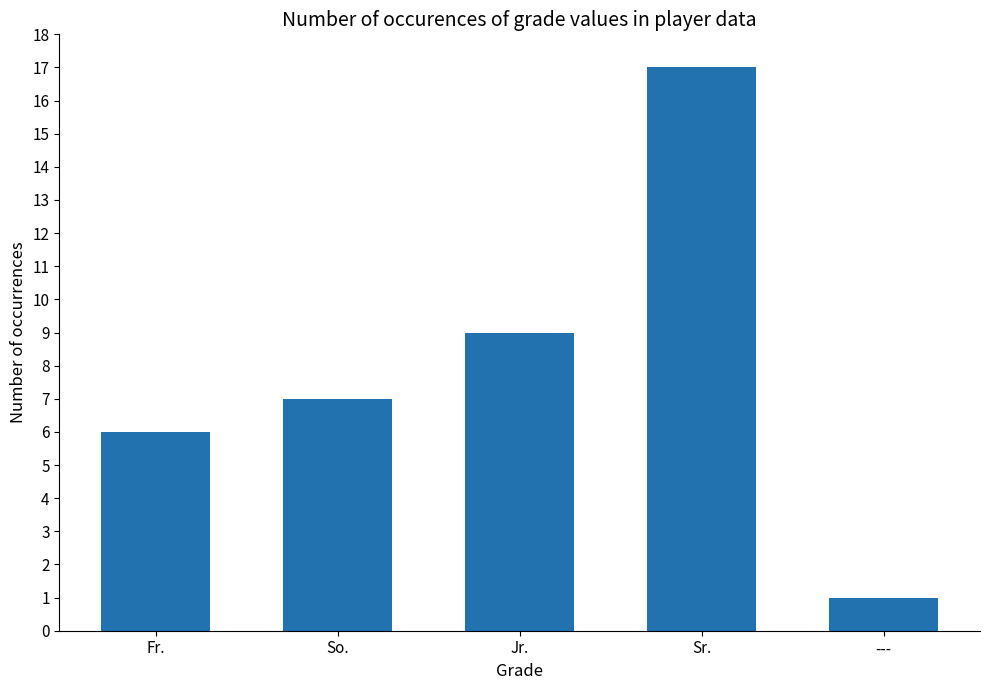

What is the ratio of the value at Jr. to the value at Sr.?

0.5